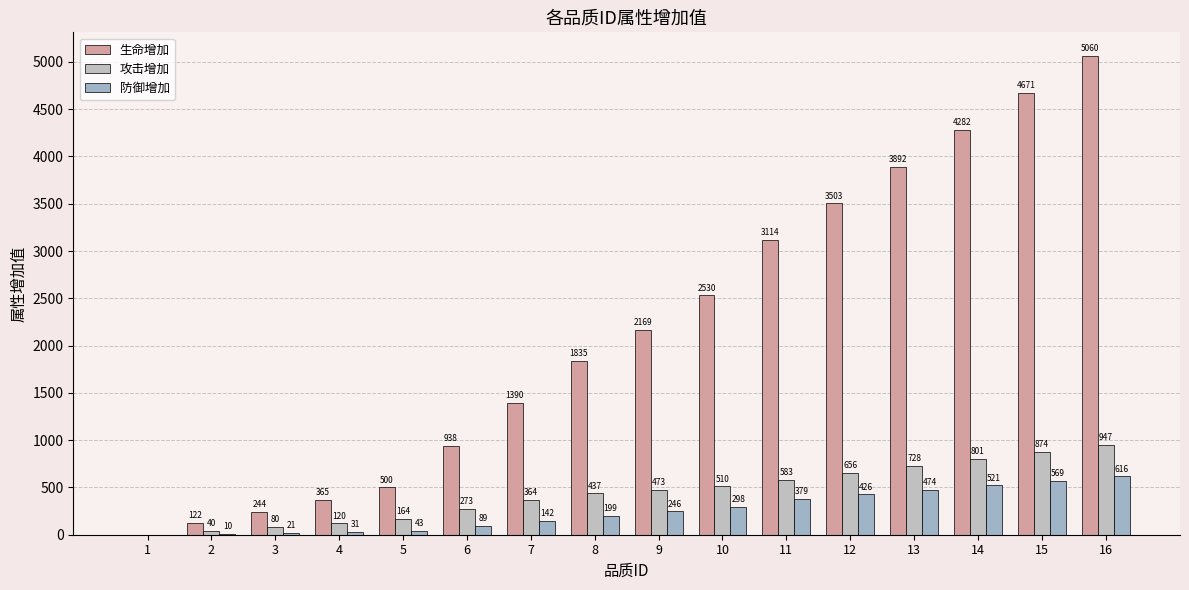

At how many categories does at least one series exceed 3484?

5